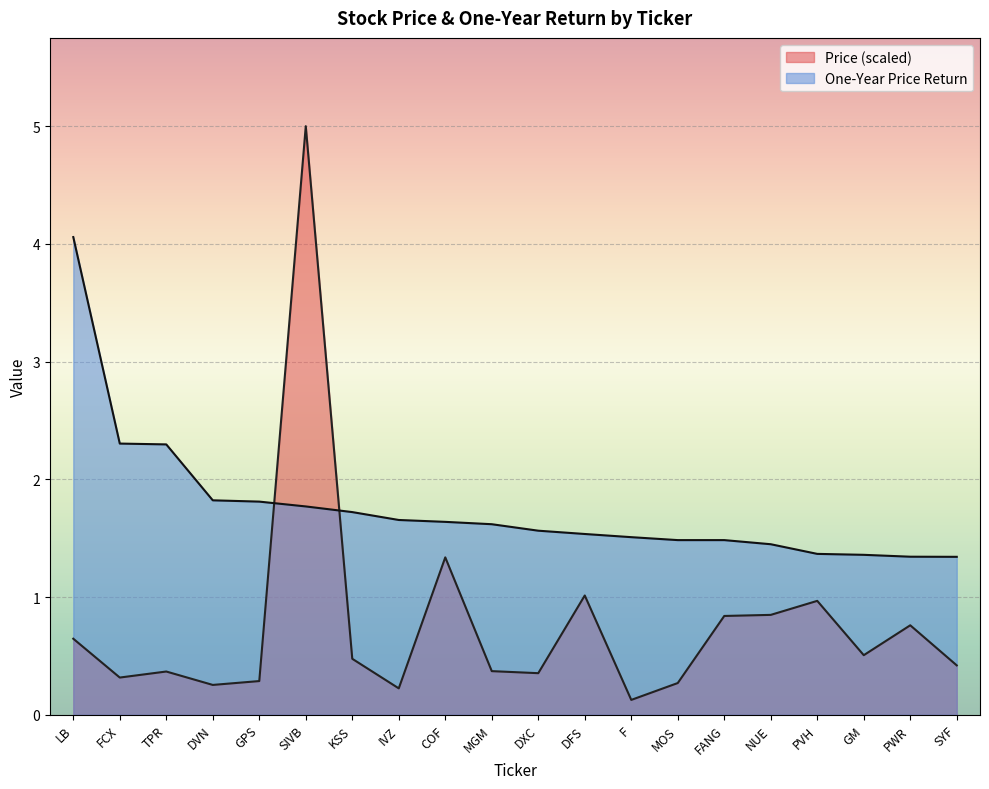

The Price series shows 1.0 at PVH. True or false?

True